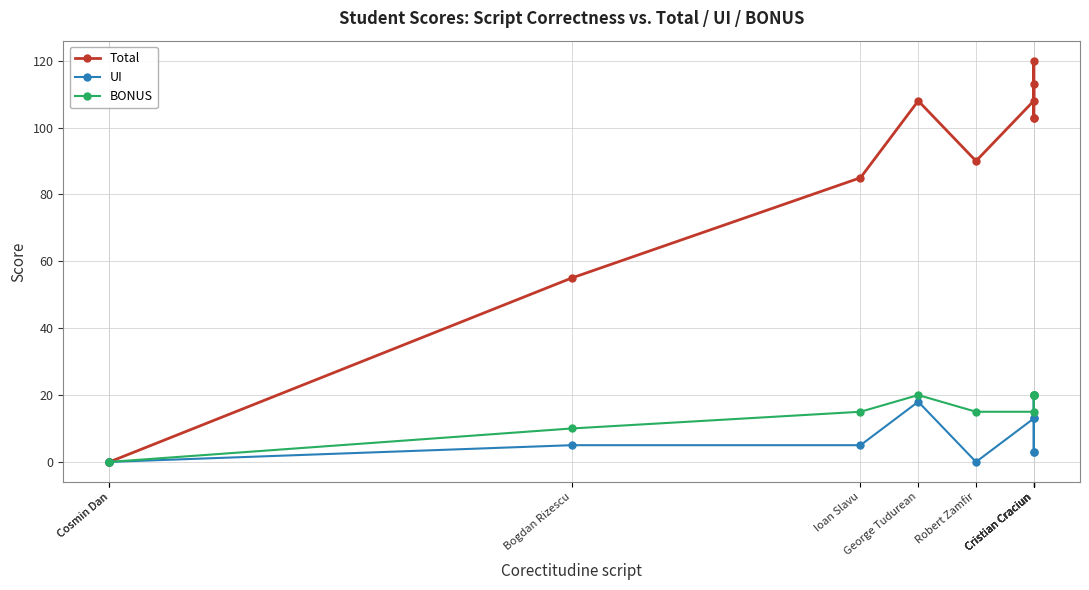

What is the sum of the Total values at George Tudurean and Robert Zamfir?

198